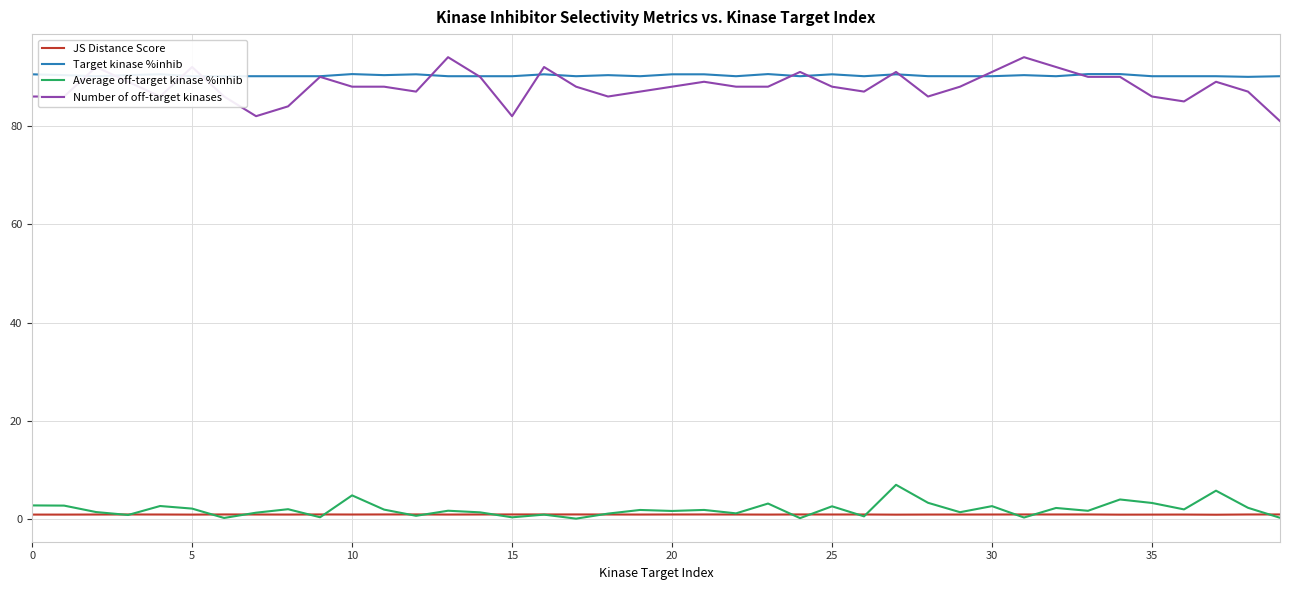

What is the difference between the maximum and second lowest values in the Target kinase %inhib series?

0.4